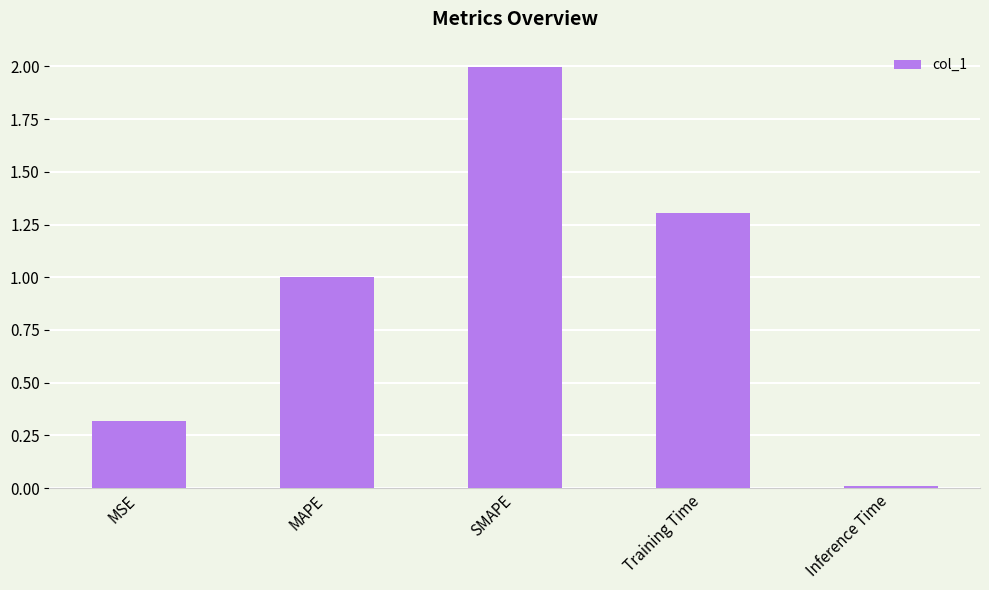

How many bars are there in total?

5